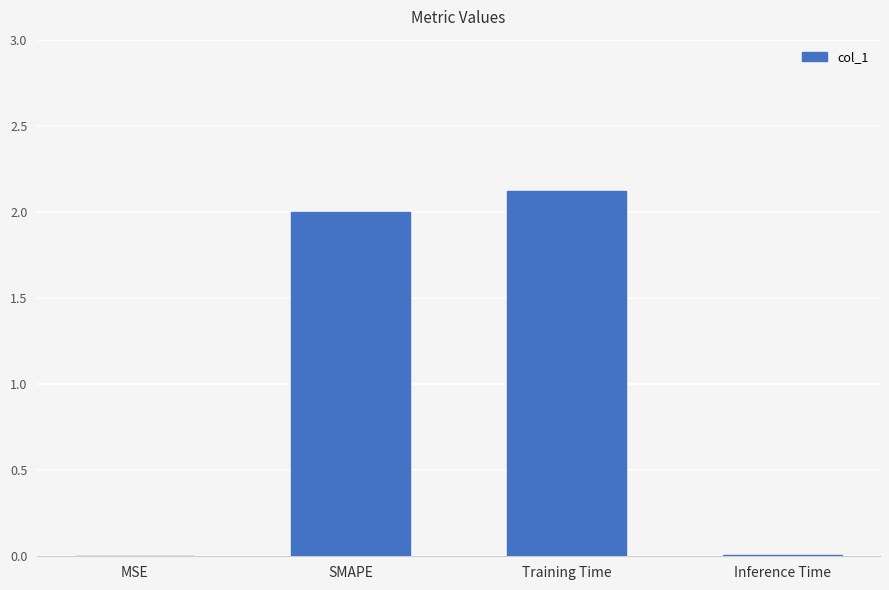

What is the change in value from SMAPE to Training Time?

+0.1